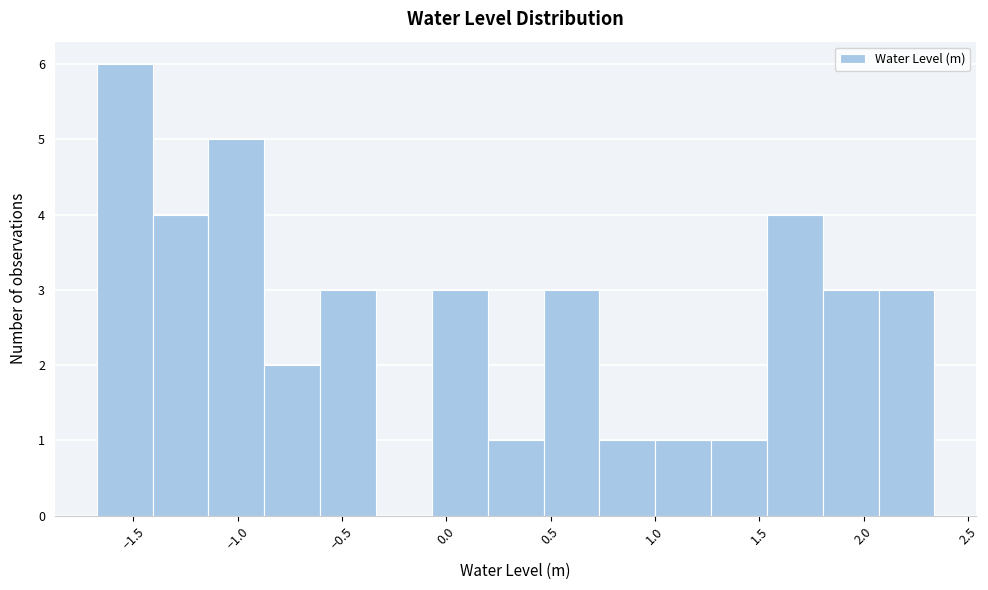

Reading left to right, transcribe this chart: for each bar, give the range it covers on the x-axis and its height. Neither the bar edges nor the heights are printed on the chart, so give them approximately, as read against the axes.

-1.65 to -1.40: 6
-1.40 to -1.15: 4
-1.15 to -0.85: 5
-0.85 to -0.60: 2
-0.60 to -0.35: 3
-0.35 to -0.05: 0
-0.05 to 0.20: 3
0.20 to 0.45: 1
0.45 to 0.75: 3
0.75 to 1.00: 1
1.00 to 1.25: 1
1.25 to 1.55: 1
1.55 to 1.80: 4
1.80 to 2.05: 3
2.05 to 2.35: 3